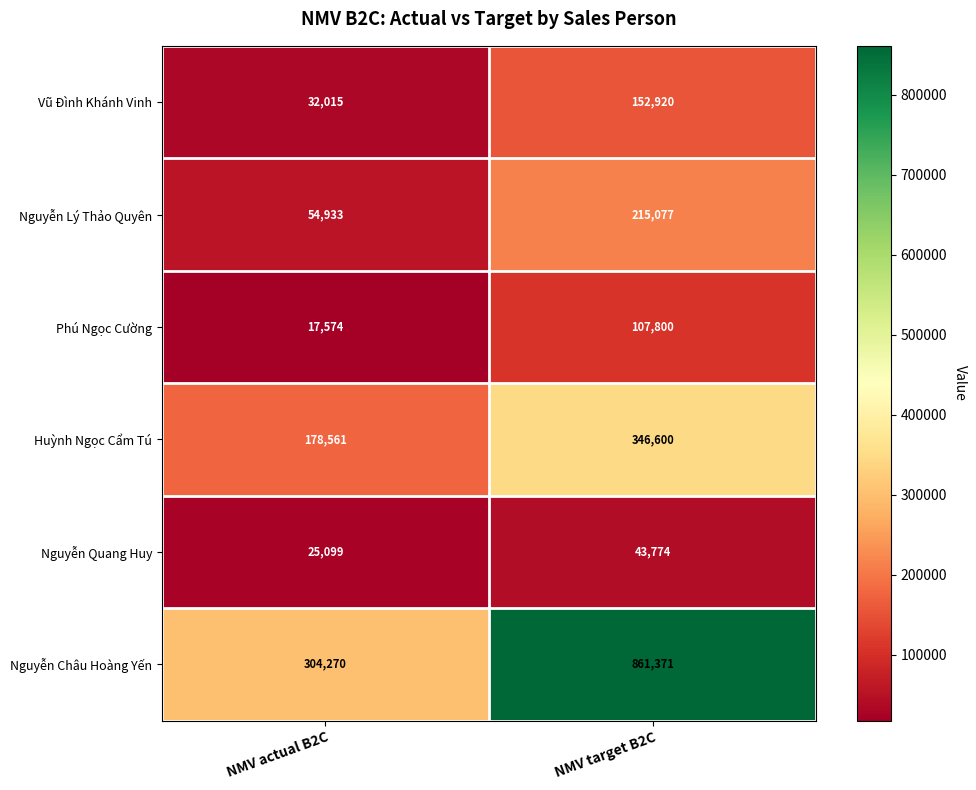

What is the greatest value displayed?

861371